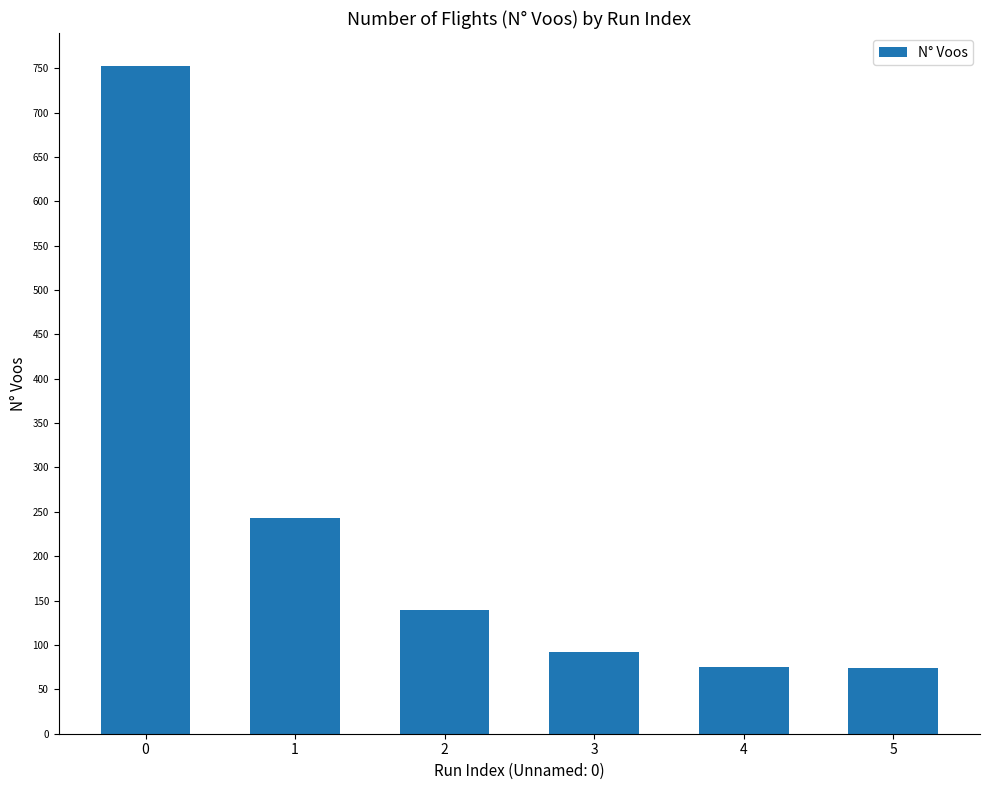

What is the change in value from 2 to 3?

-47